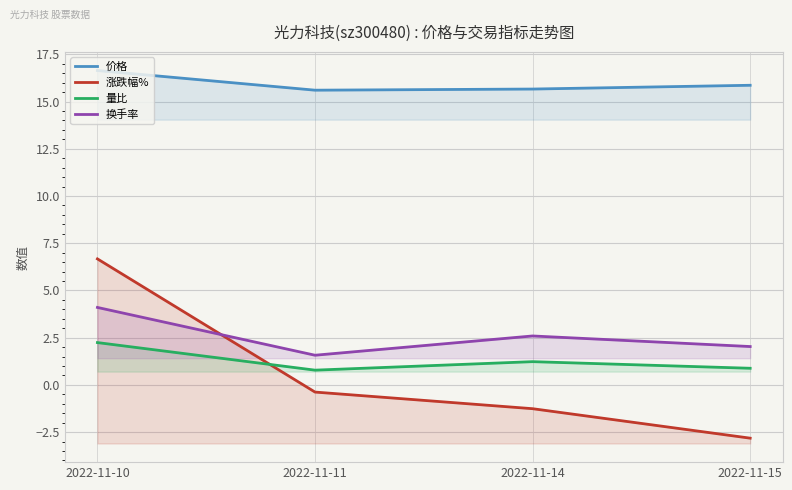

True or false: 价格 has more than 1 points higher than both neighbors.

False